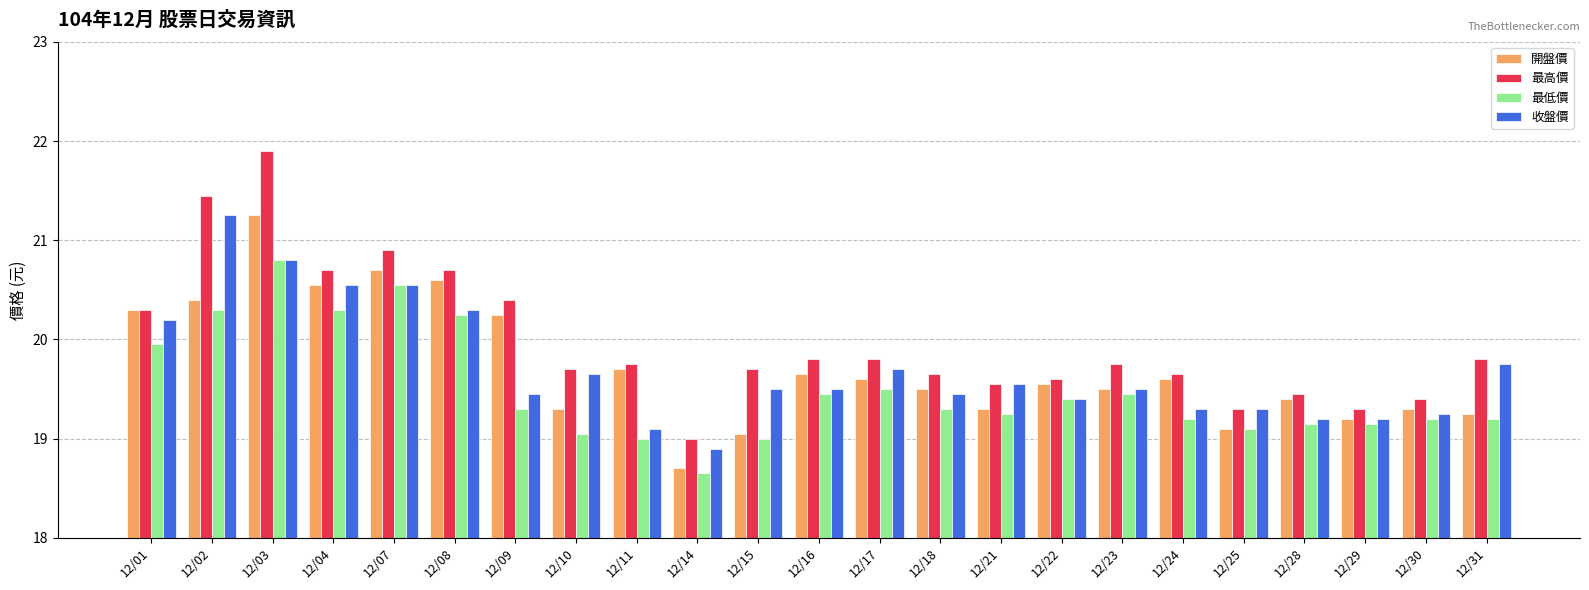

Where does the 最低價 series first go above 19?

12/01